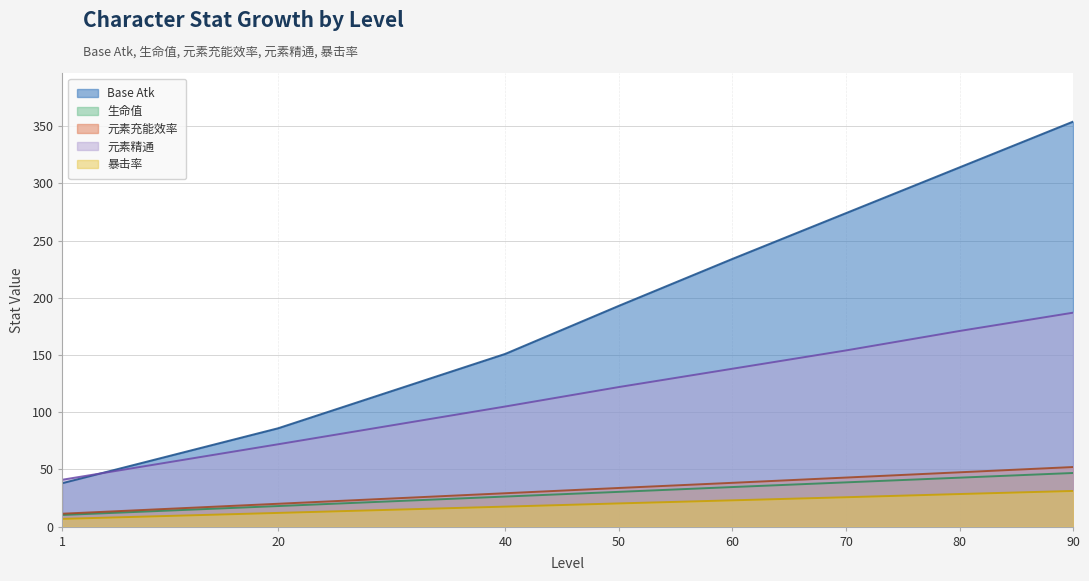

What are all the series names shown in the legend?

Base Atk, 生命值, 元素充能效率, 元素精通, 暴击率